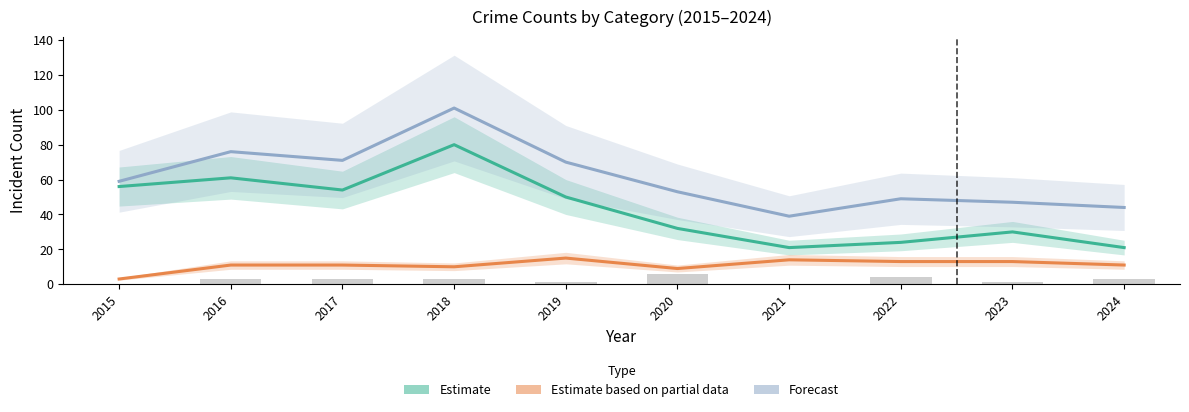

What is the lowest value of the Theft (Estimate) series?

21